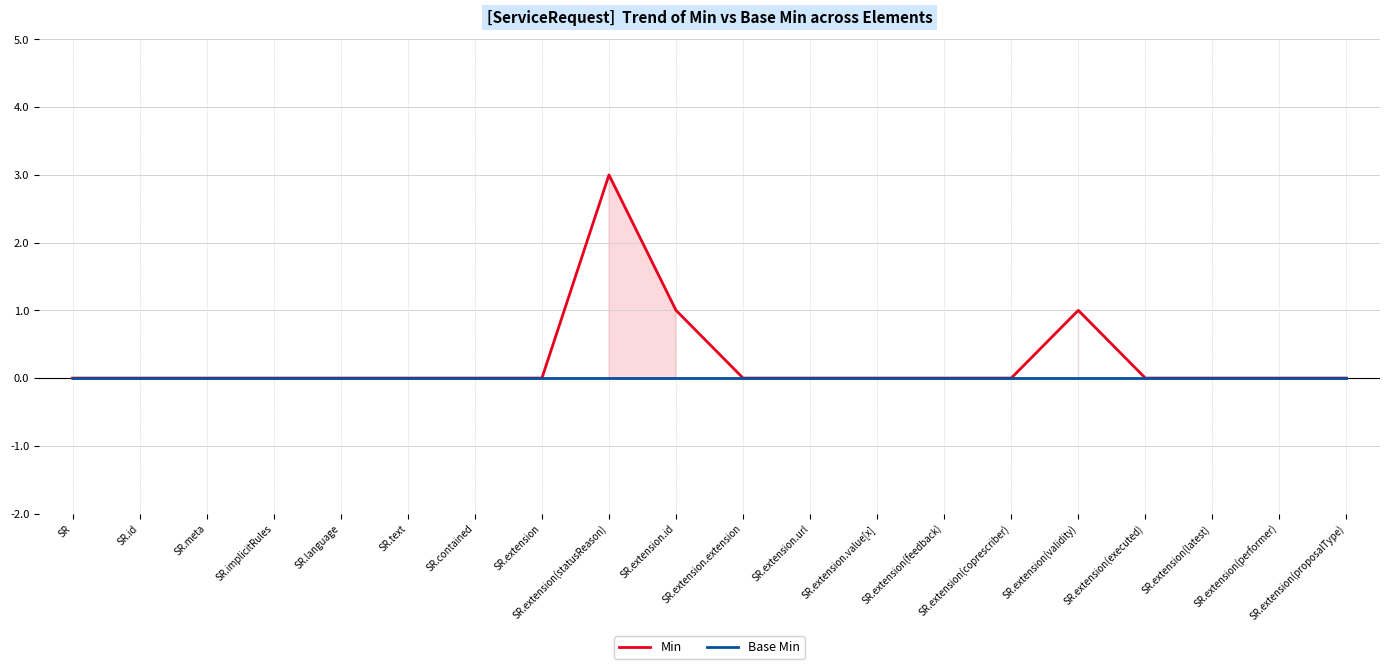

What is the maximum value for Min?

3